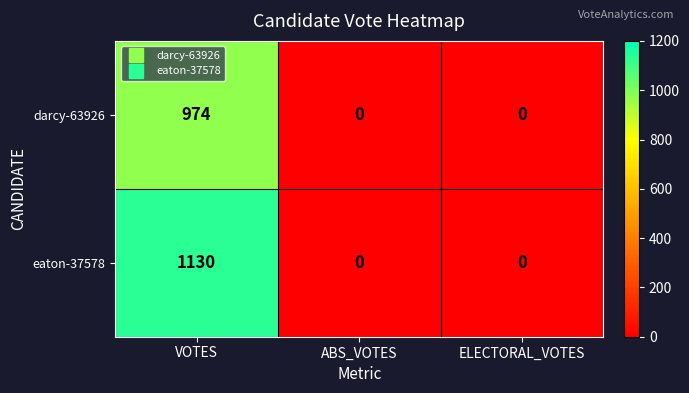

Between VOTES and ABS_VOTES, which series saw the biggest shift?

eaton-37578